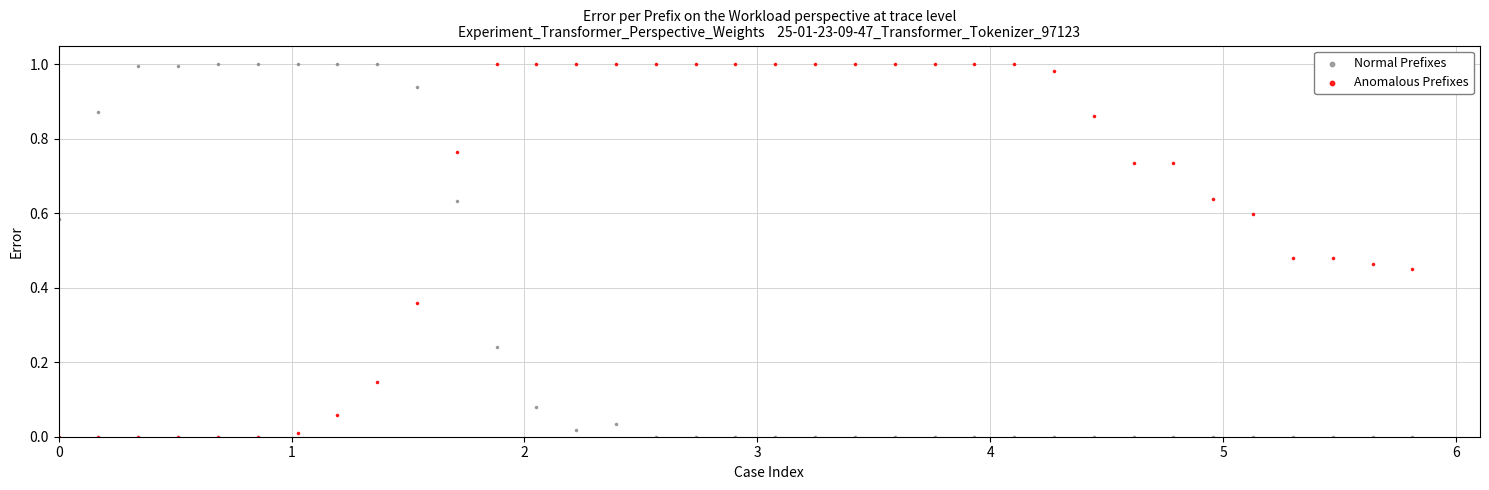

What is the X range (max minus min) for the scatter plot?

5.8